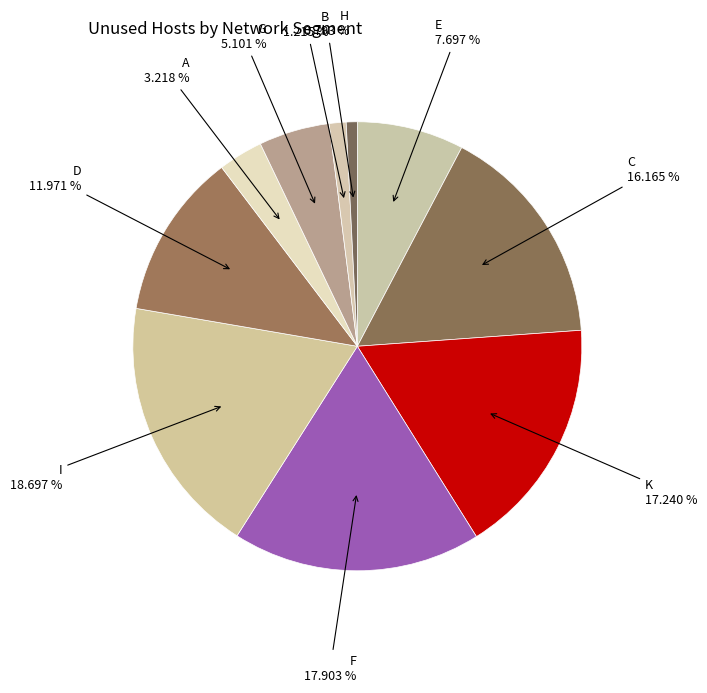

What percentage is the A slice, to the nearest percent?

3%